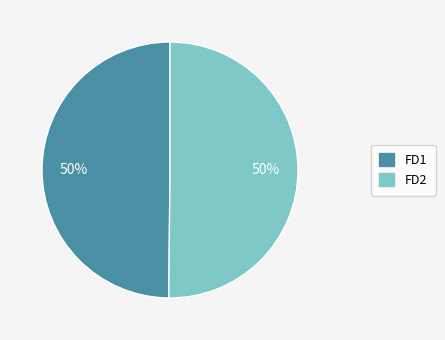

To the nearest percent, what portion does FD2 represent?

50%